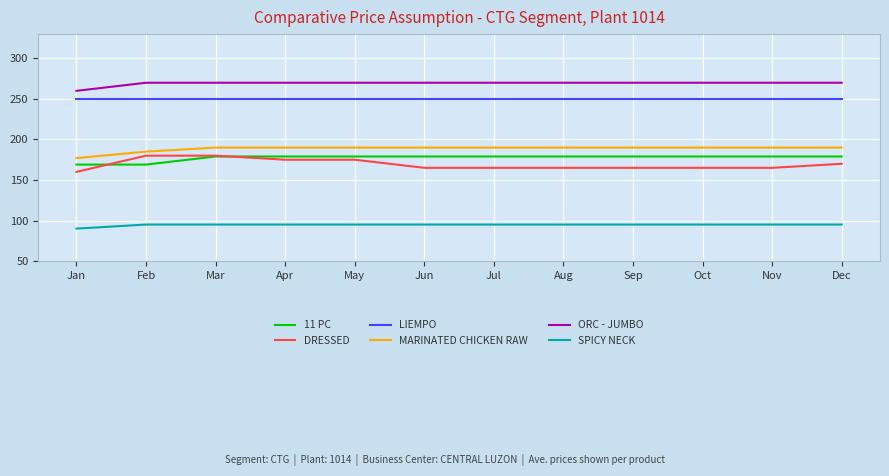

What is the total value across all series at May?

1159